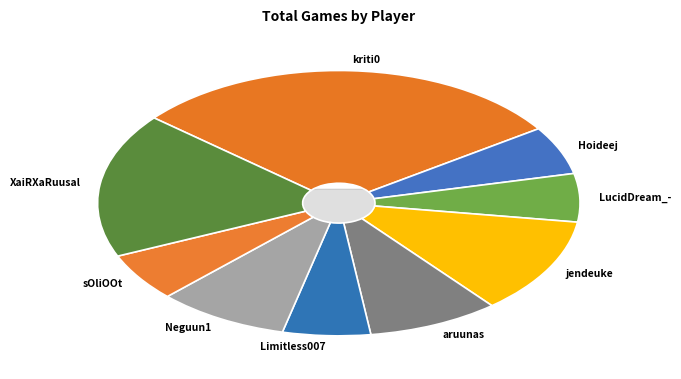

To the nearest percent, what is the difference between the largest and smallest slice percentages?

29%